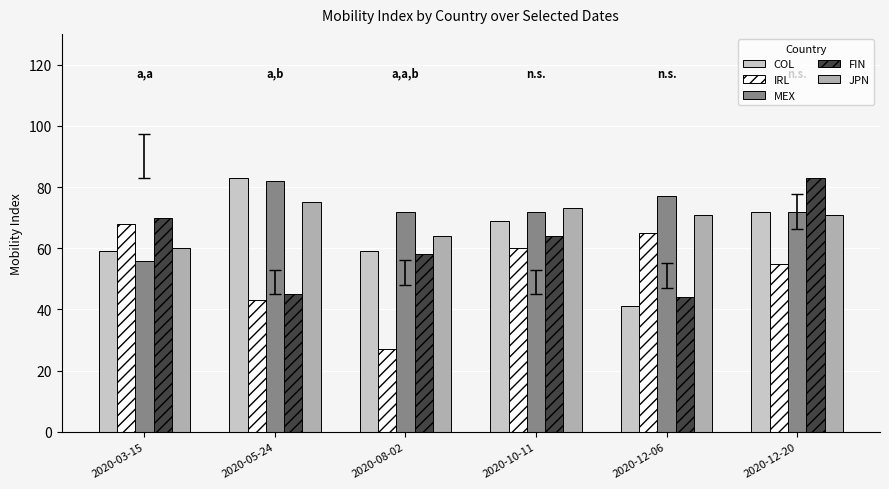

What is the label of the 6th bar from the left?

2020-12-20